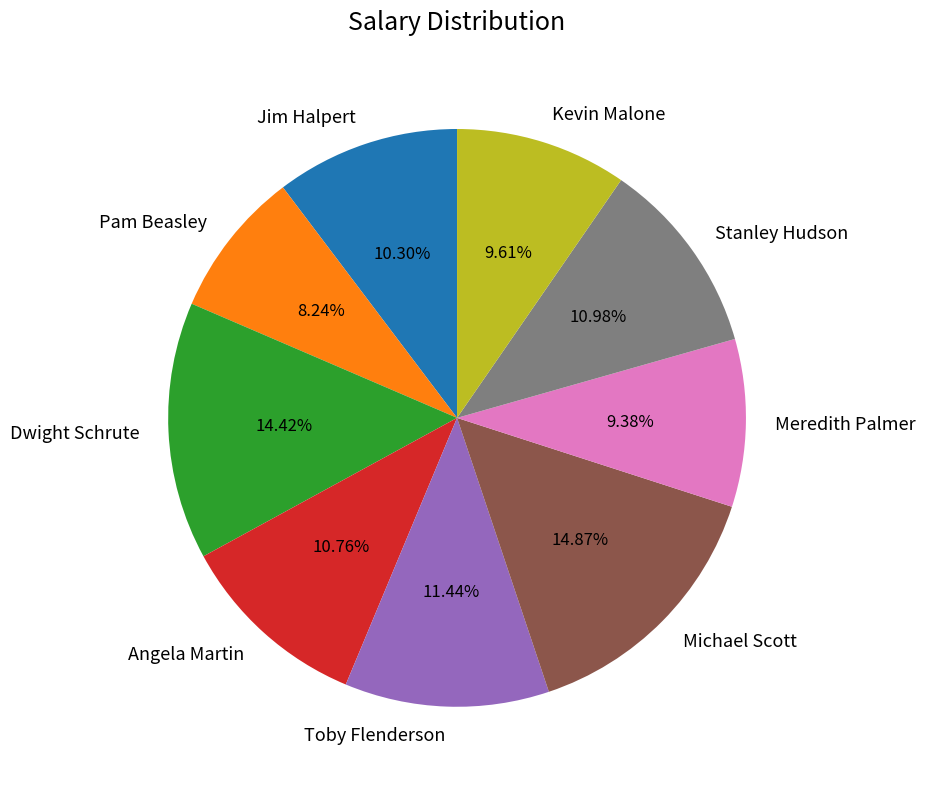

Does Michael Scott account for over 50% of the chart?

No